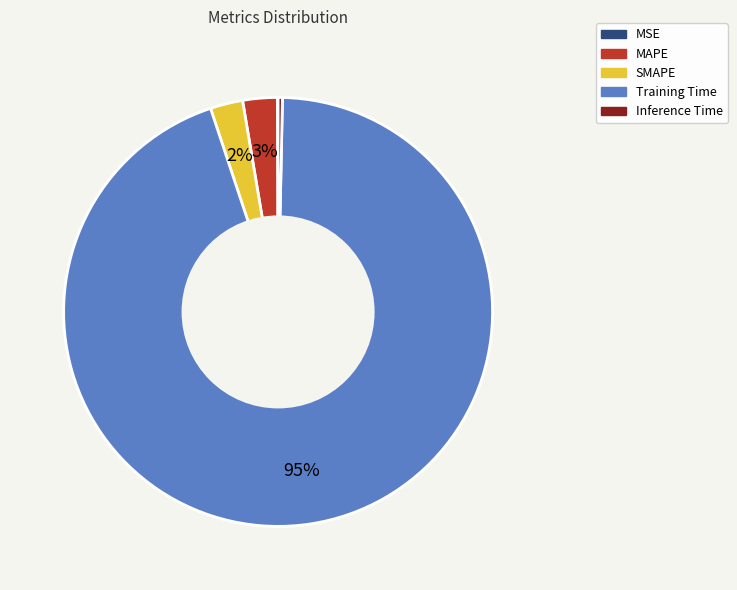

To the nearest percent, what portion does SMAPE represent?

2%